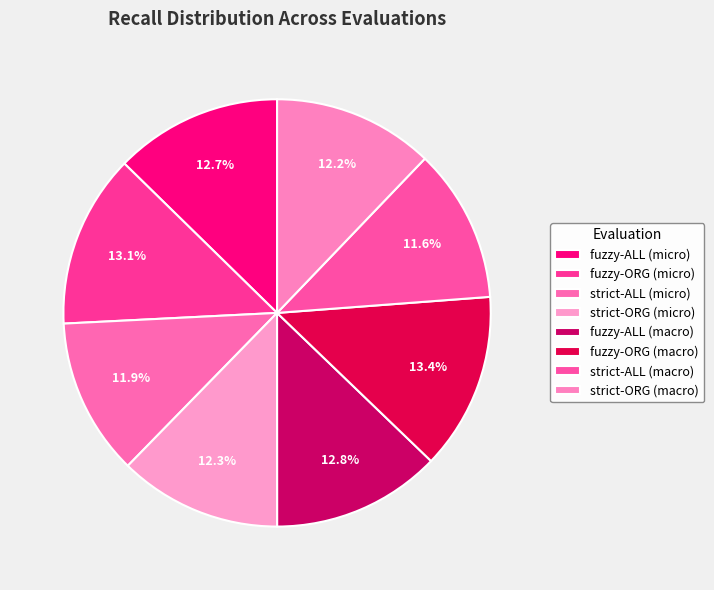

What percentage is the strict-ORG (macro) slice, to the nearest percent?

12%